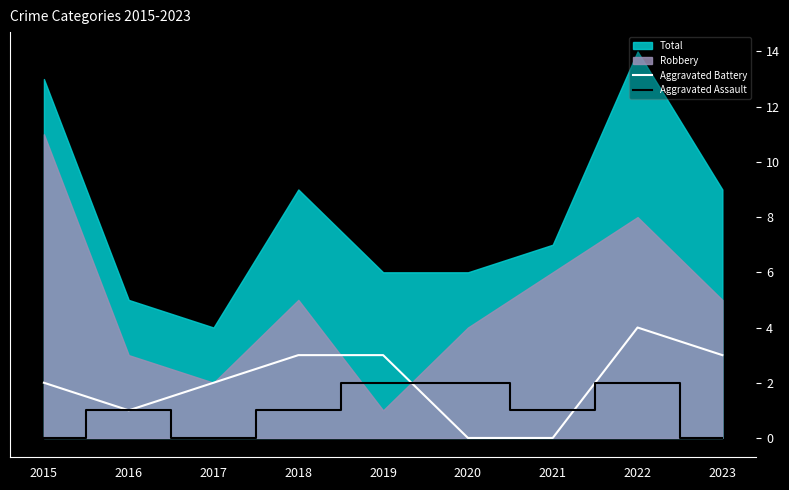

Between which two adjacent categories do Aggravated Battery and Aggravated Assault first intersect?

2019 and 2020